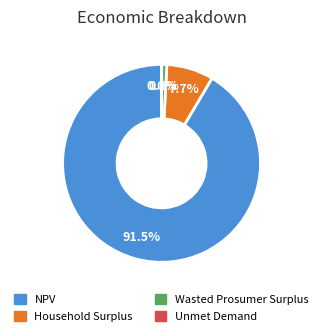

To the nearest percent, what is the difference between the NPV and Household Surplus slice percentages?

84%